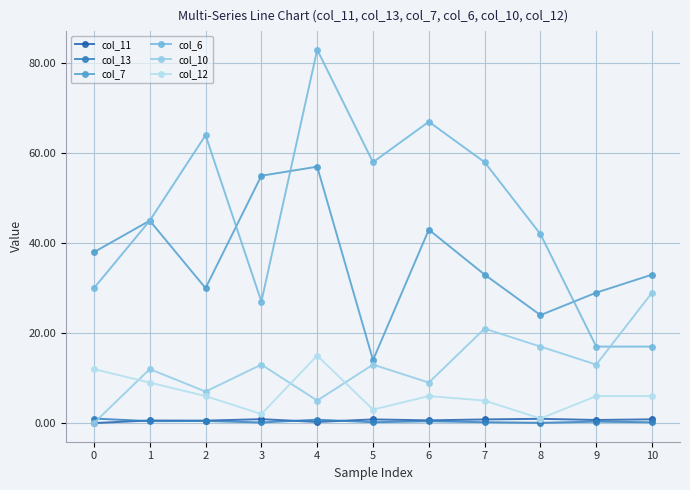

At which category does the chart reach its peak across all series?

4